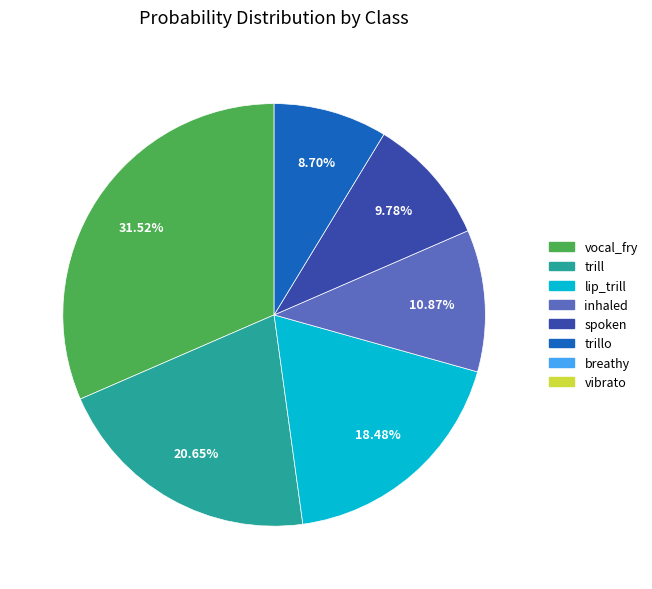

Does any single category account for the majority?

No